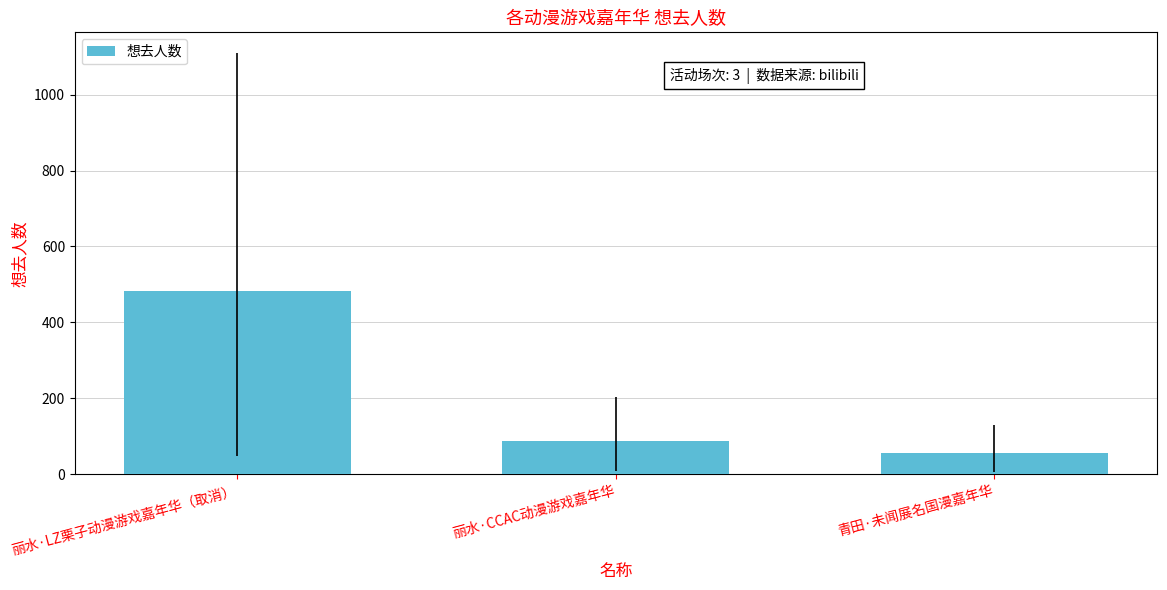

The chart shows a value of 733 at 丽水·LZ栗子动漫游戏嘉年华（取消）. True or false?

False